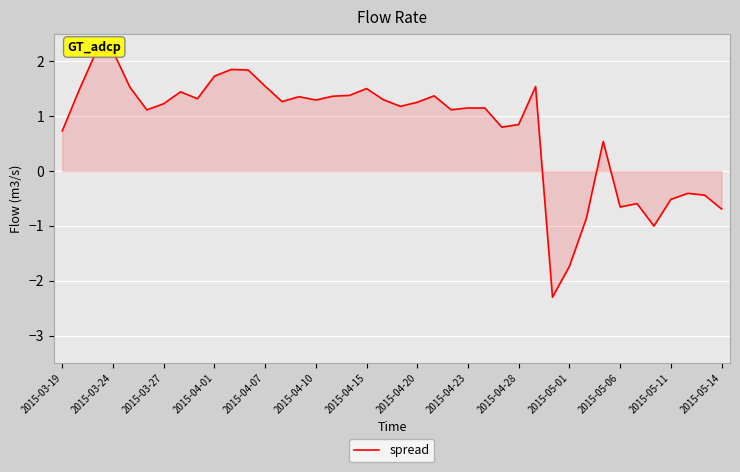

What is the sum of all values?

31.4